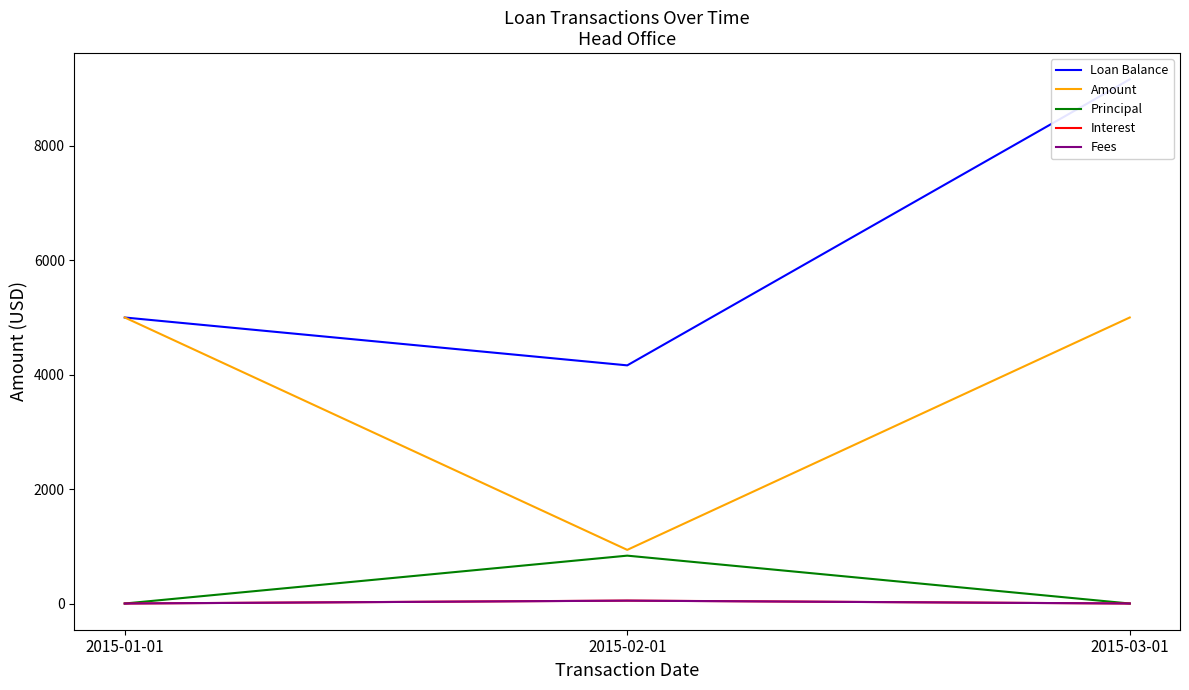

Reading left to right, transcribe all the data shown in this chart.

Loan Balance: 2015-01-01=5000.0	2015-02-01=4163.2	2015-03-01=9163.2
Amount: 2015-01-01=5000.0	2015-02-01=937.7	2015-03-01=5000.0
Principal: 2015-01-01=0.0	2015-02-01=836.8	2015-03-01=0.0
Interest: 2015-01-01=0.0	2015-02-01=51.0	2015-03-01=0.0
Fees: 2015-01-01=0.0	2015-02-01=50.0	2015-03-01=0.0